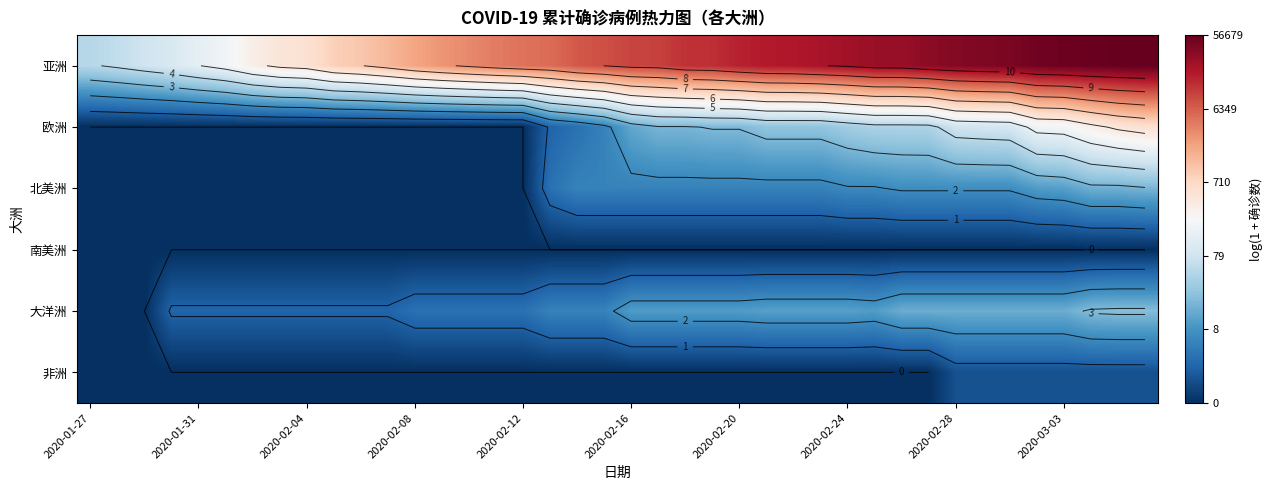

How many distinct data groups are displayed?

6